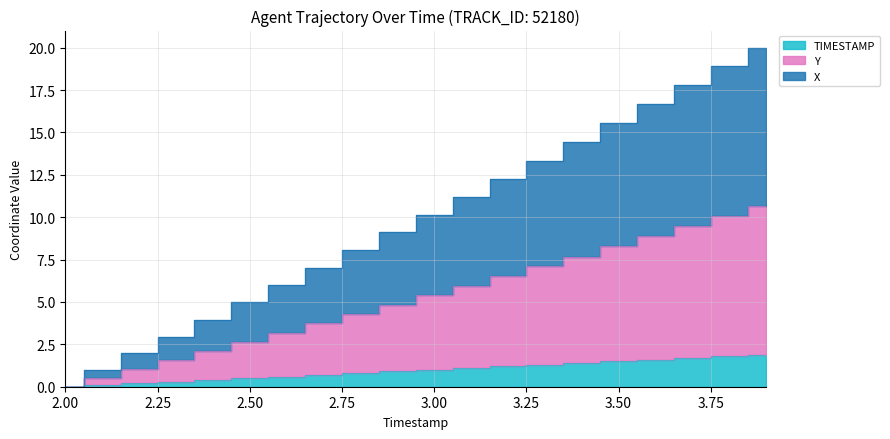

Does the chart display data point markers on the line(s)?

No